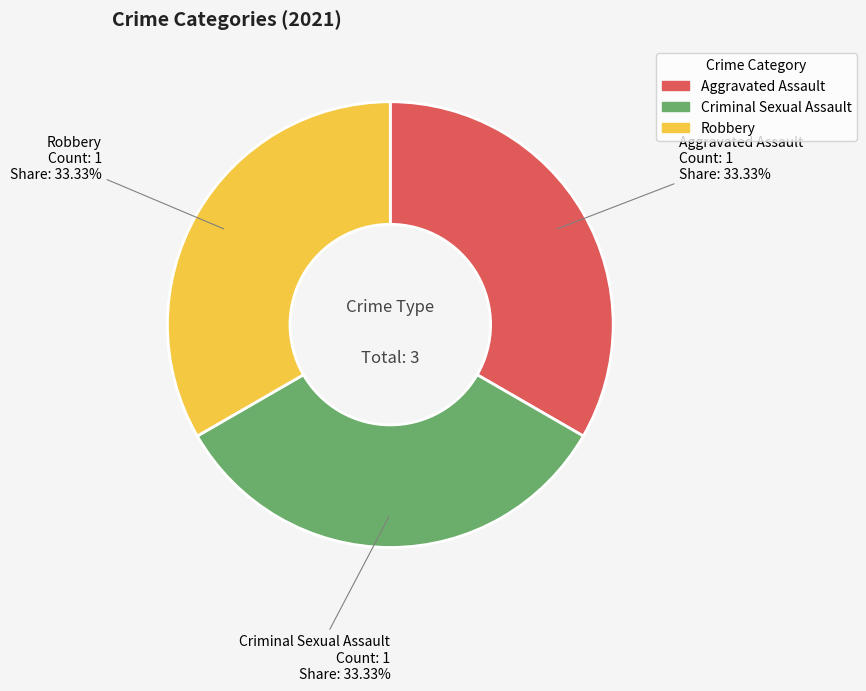

Is there any slice that represents more than half of the pie?

No